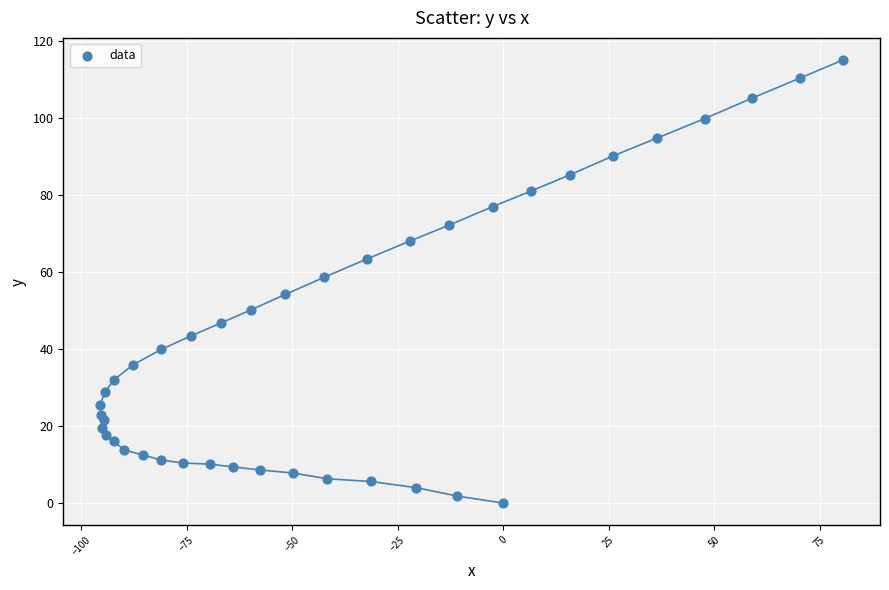

What is the range of Y values (max minus min)?

115.1